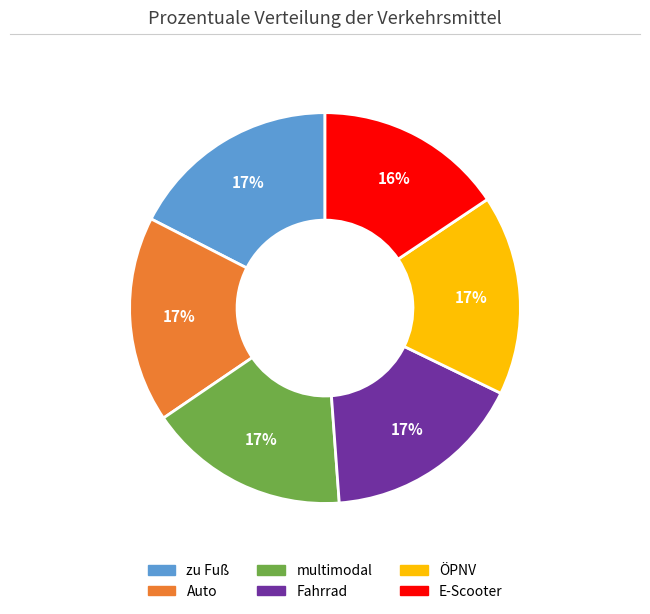

To the nearest percent, what percentage of the pie is ÖPNV?

17%